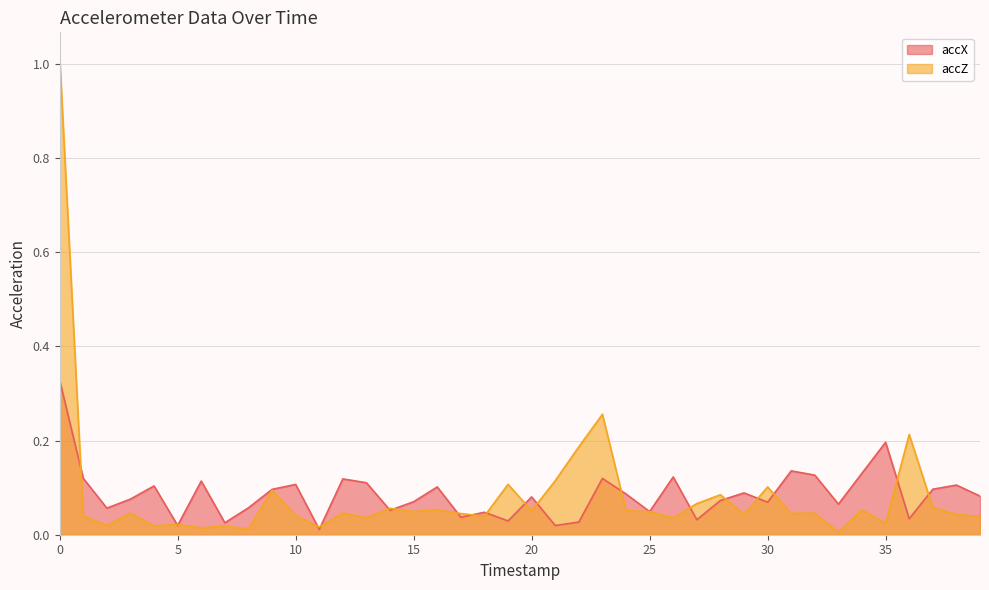

Rank the categories by accX value from lowest to highest.

11, 21, 5, 7, 22, 19, 27, 36, 17, 18, 25, 14, 2, 8, 33, 30, 15, 28, 3, 20, 39, 24, 29, 9, 37, 16, 4, 38, 10, 13, 6, 12, 23, 1, 26, 32, 34, 31, 35, 0